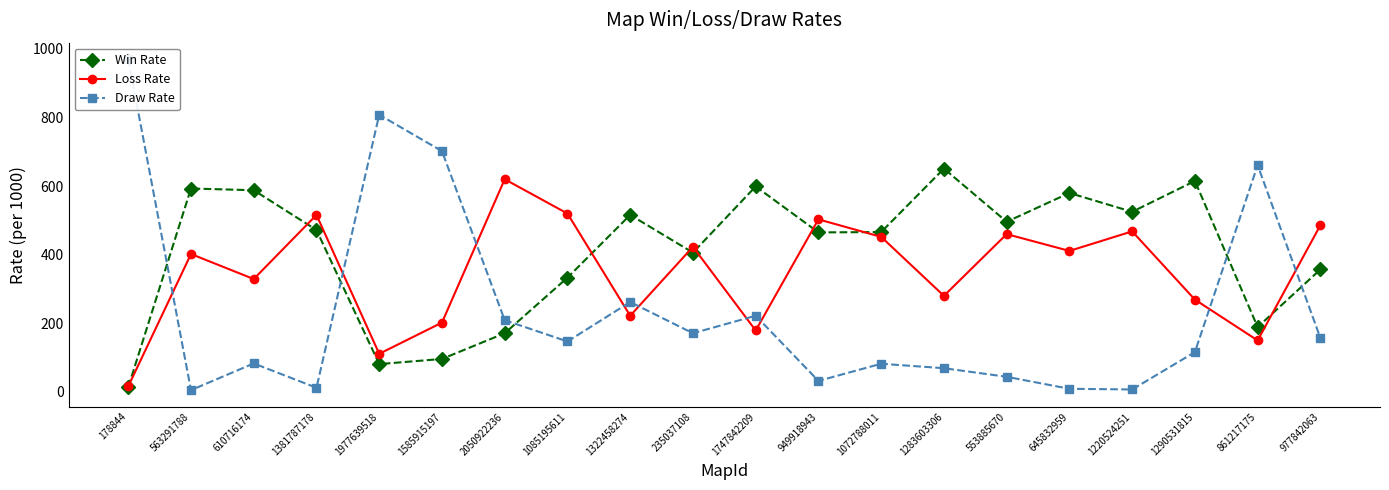

What is the difference between the maximum and second lowest values in the Loss Rate series?

509